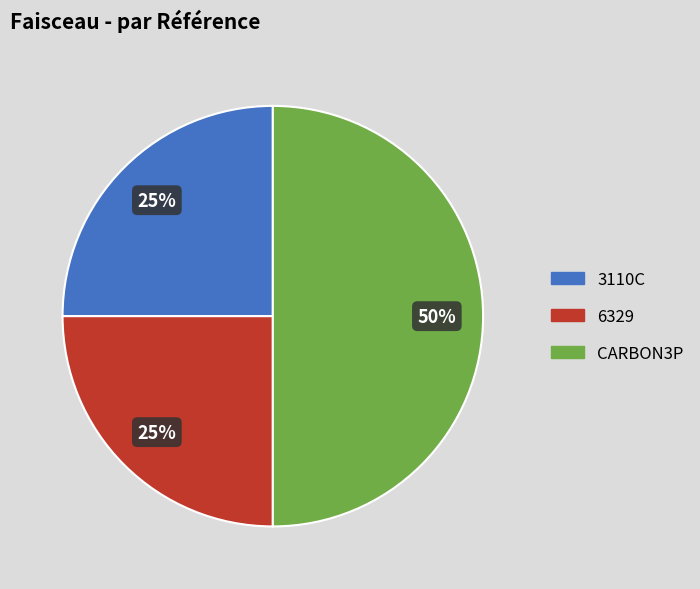

To the nearest percent, what portion does 6329 represent?

25%